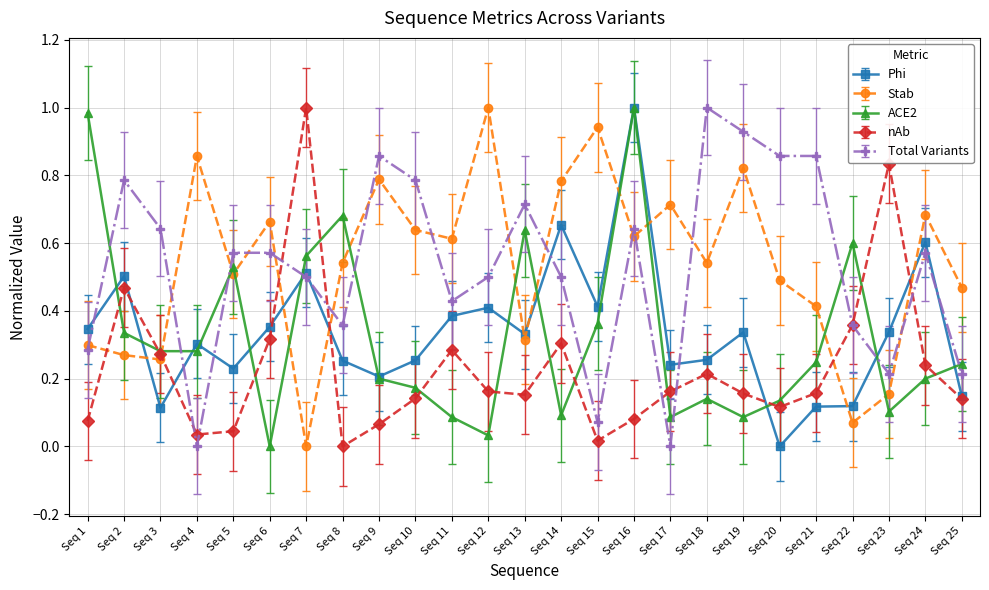

What is the total value across all series at Seq 12?

2.1